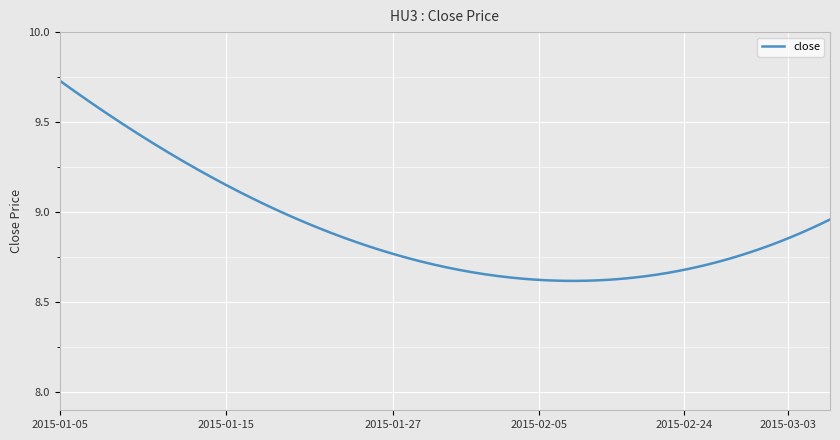

What is the difference between the maximum and minimum values?

1.1